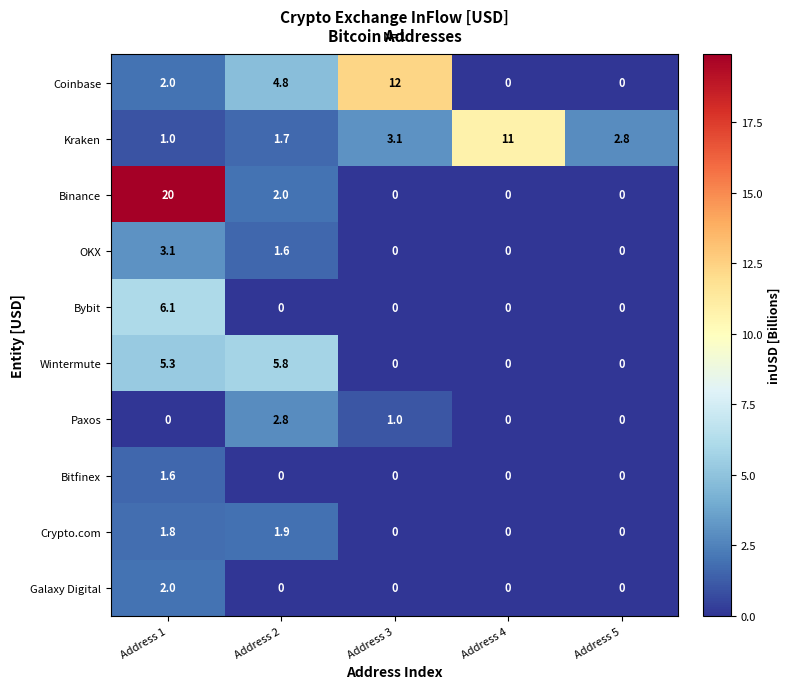

What is the average value of the Galaxy Digital series?

0.4